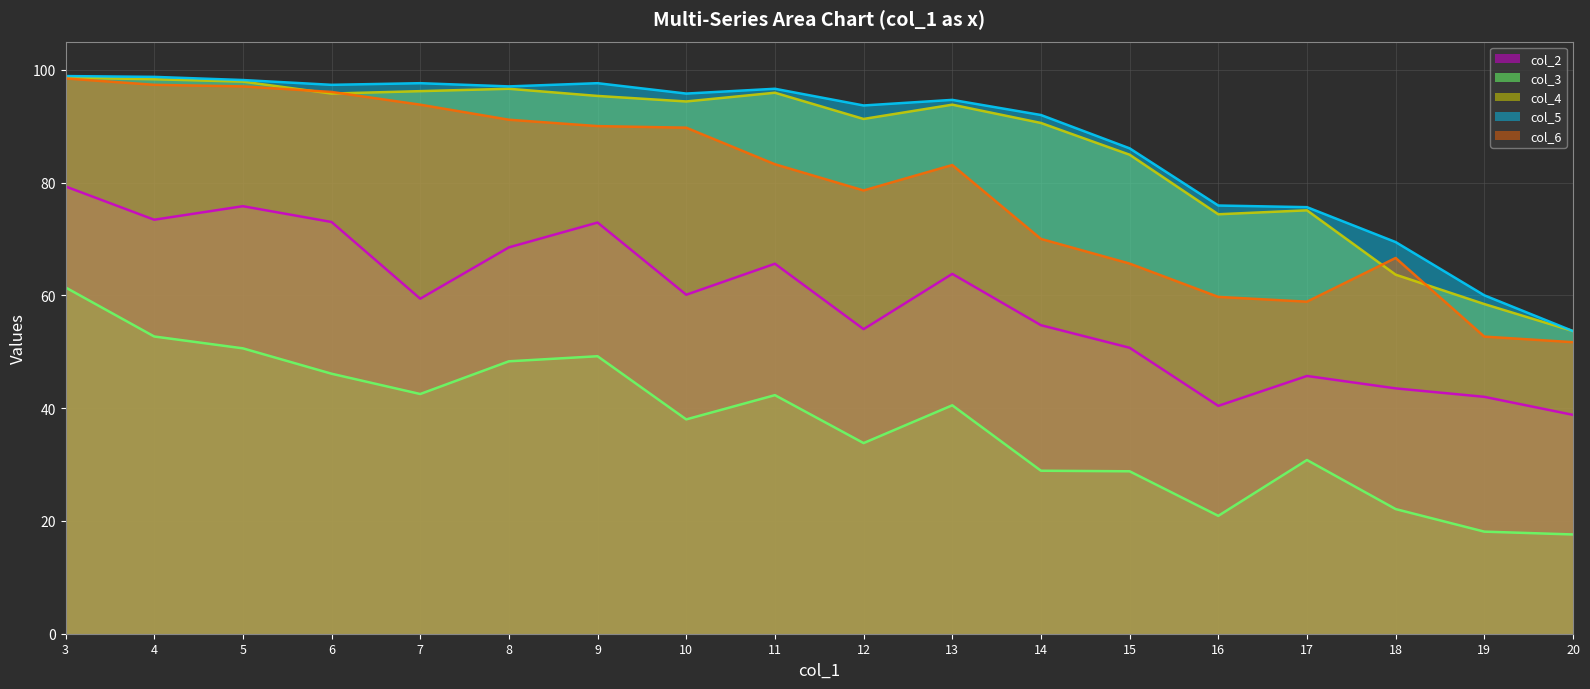

What is the average value of the col_2 series?

59.0